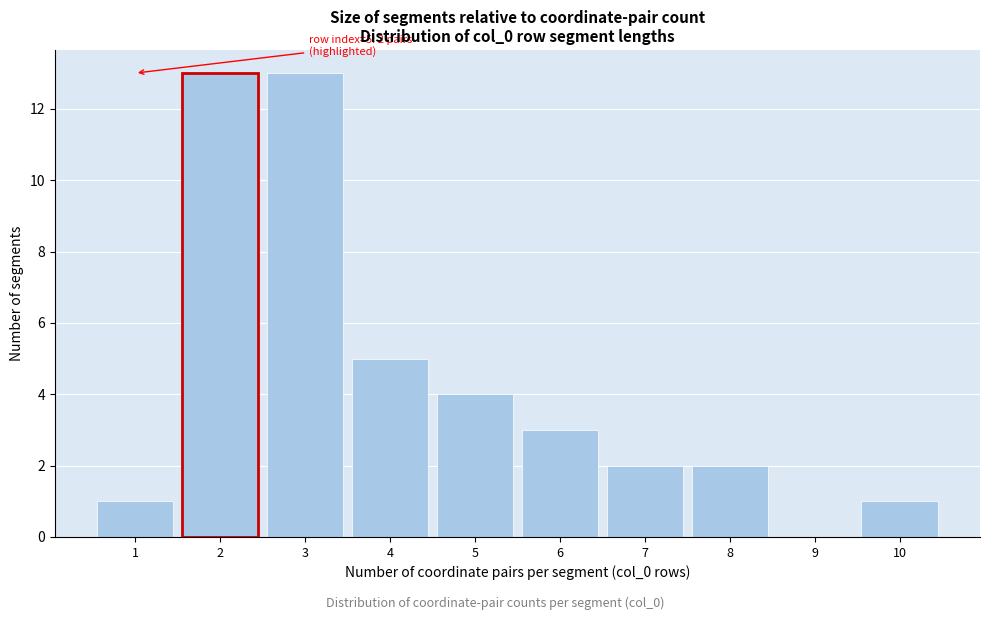

Reading left to right, list all the values displayed in this chart.

1=1	2=13	3=13	4=5	5=4	6=3	7=2	8=2	9=0	10=1